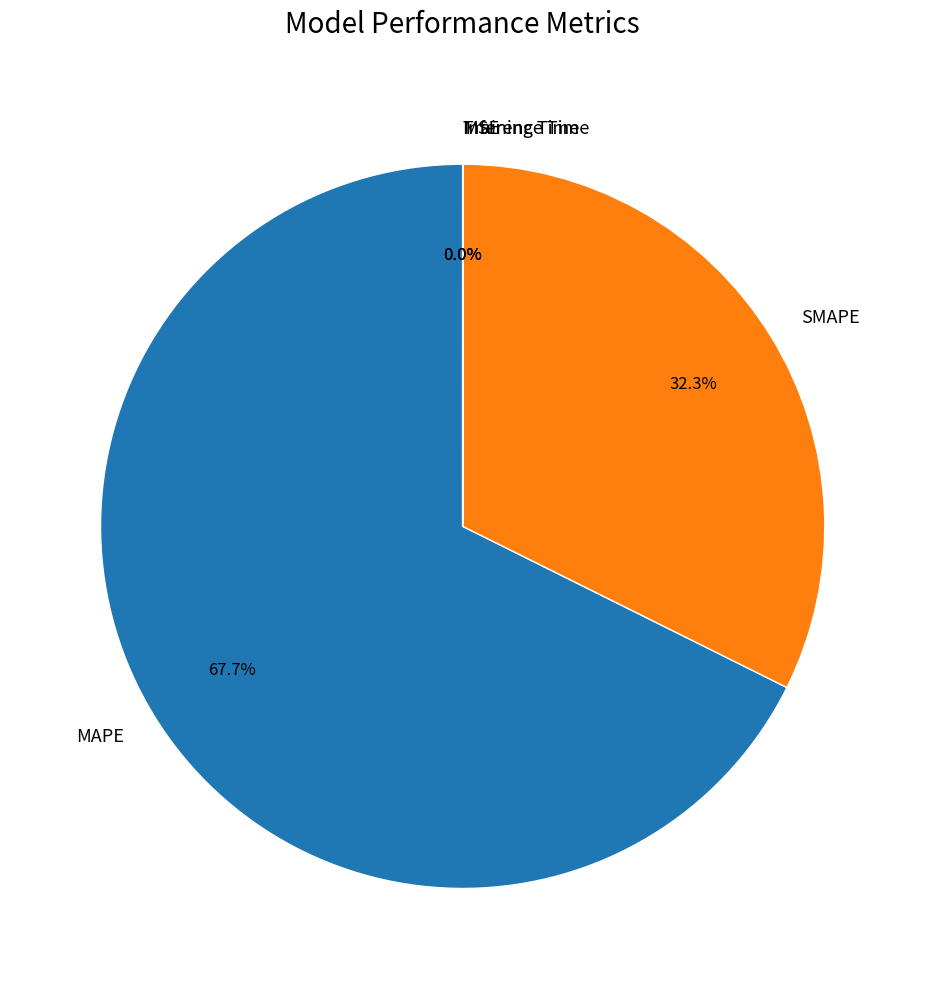

What is the majority slice?

MAPE